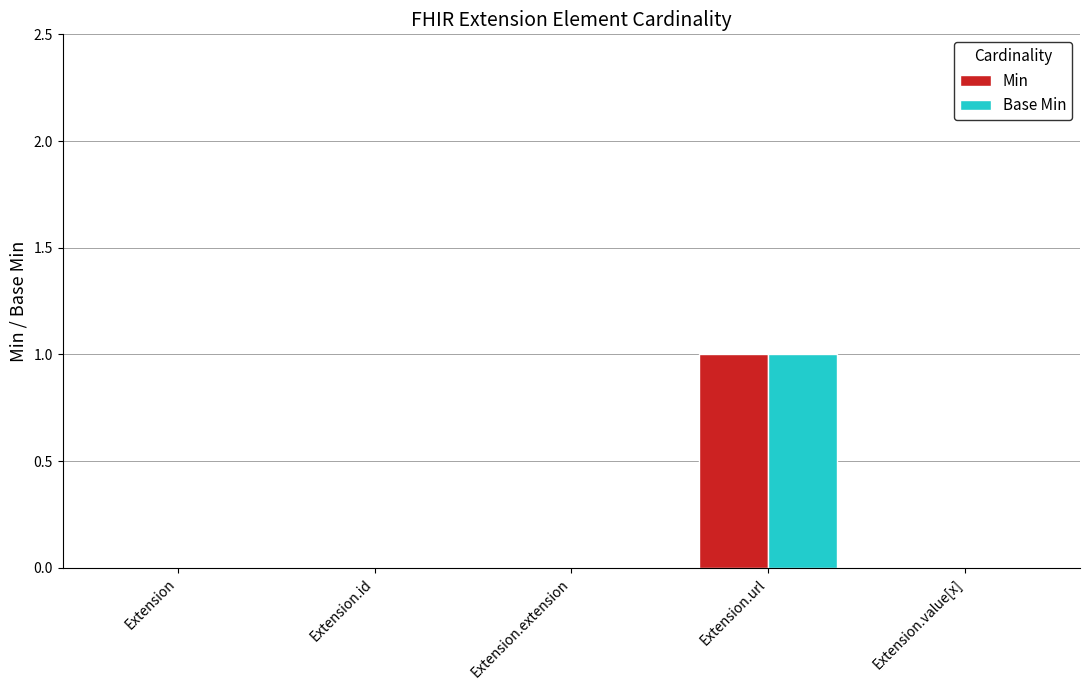

Is it true that Min equals 0 at Extension.extension?

True